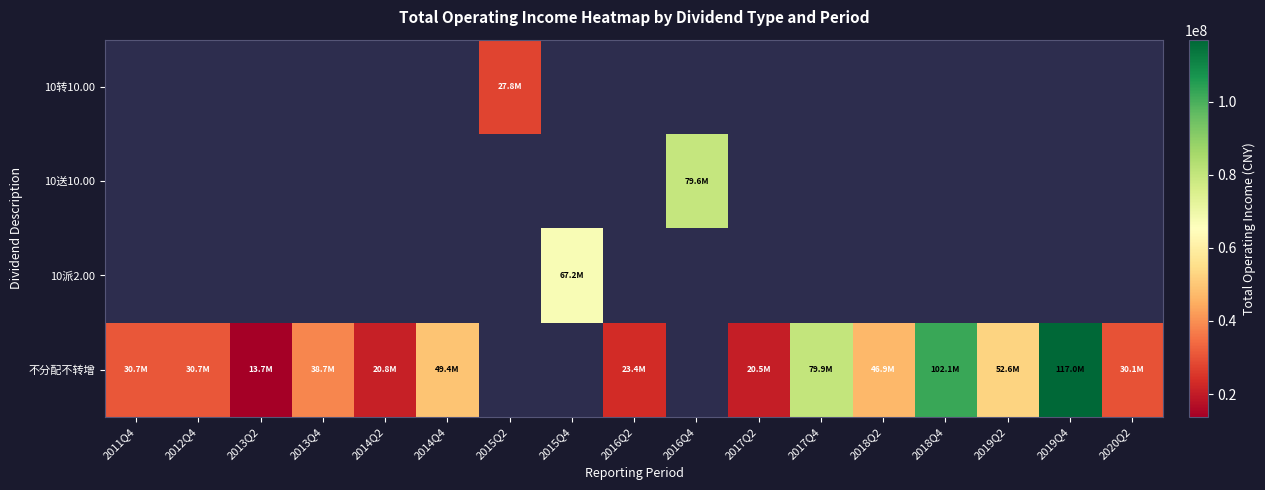

How many data points does each series have?

17